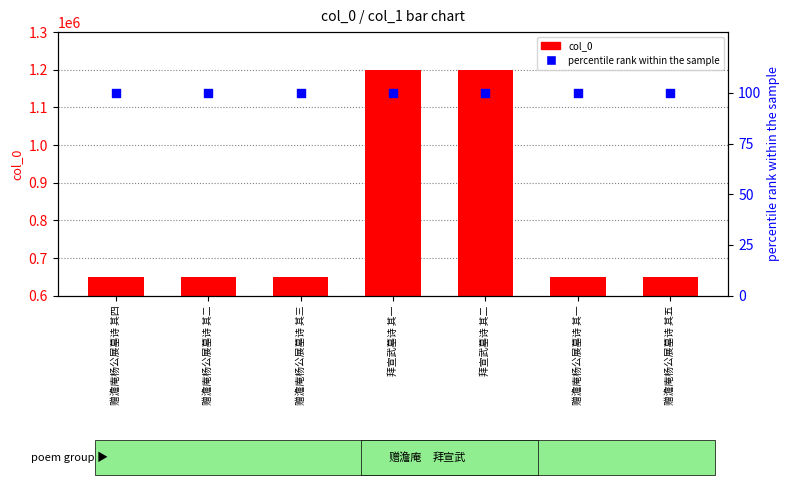

What are all the series names shown in the legend?

col_0, percentile rank within the sample